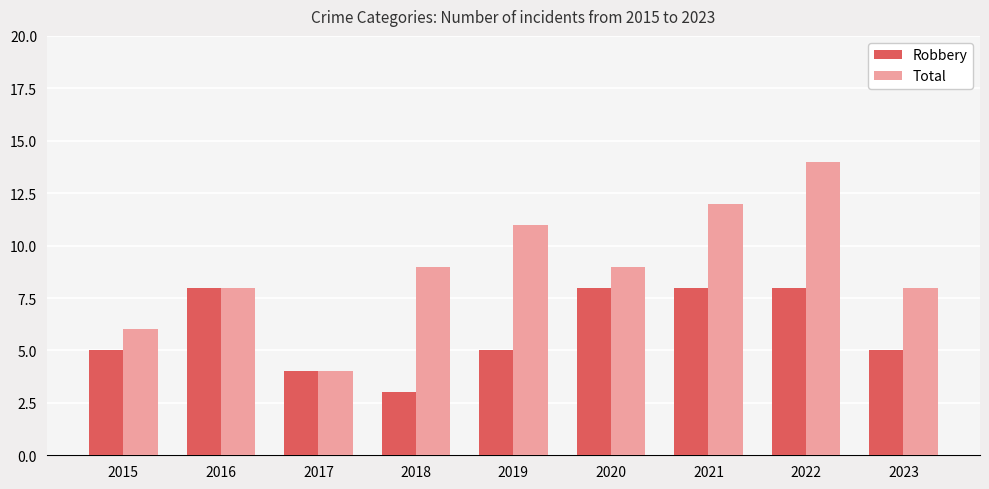

Read the Robbery value at 2022.

8